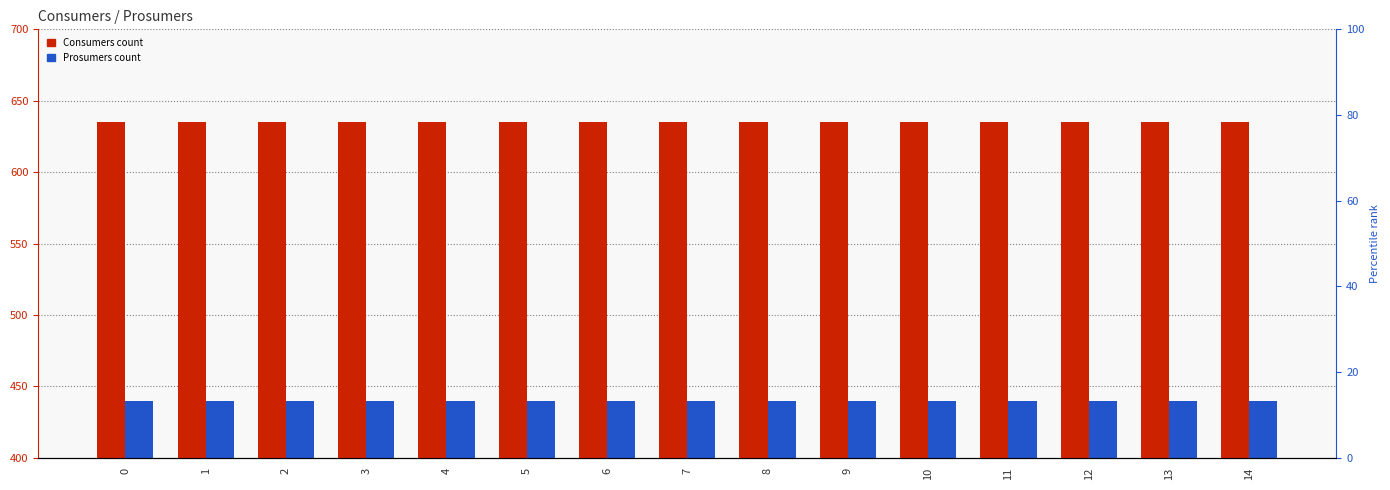

What is the value of the Consumers bar at the 12th from the left?

635